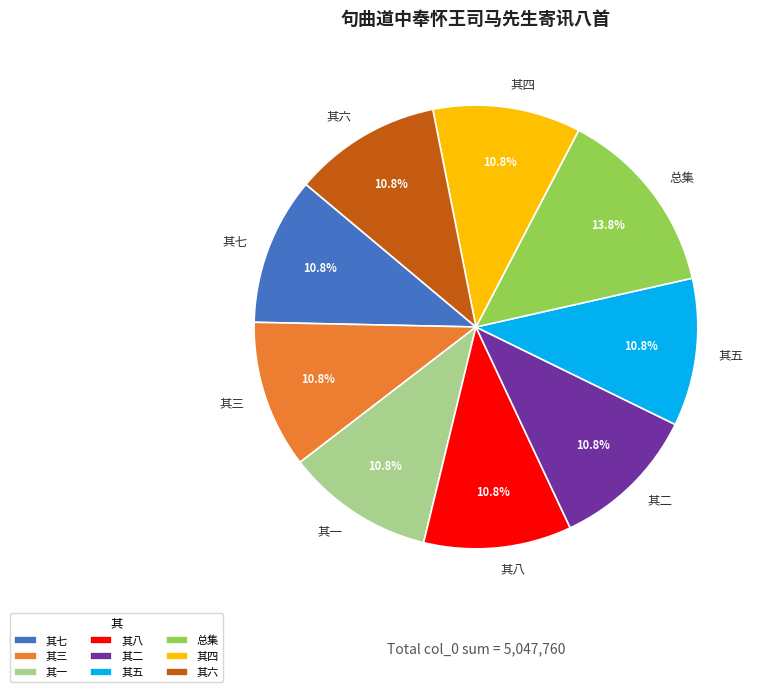

Do 其二 and 其一 together represent more than half of the pie?

No